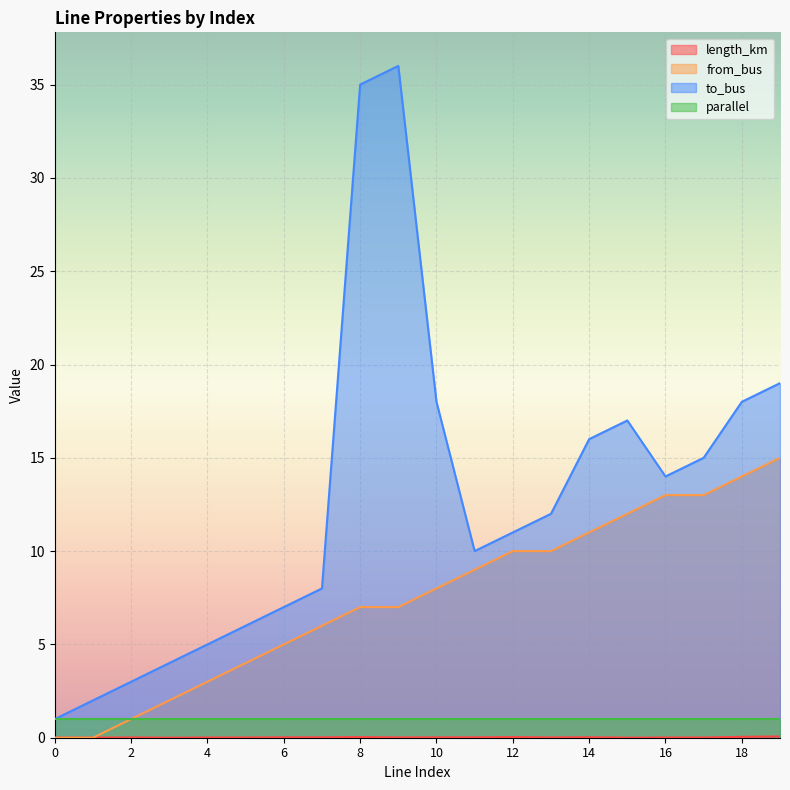

The value of from_bus at 9 is 7.0. True or false?

True